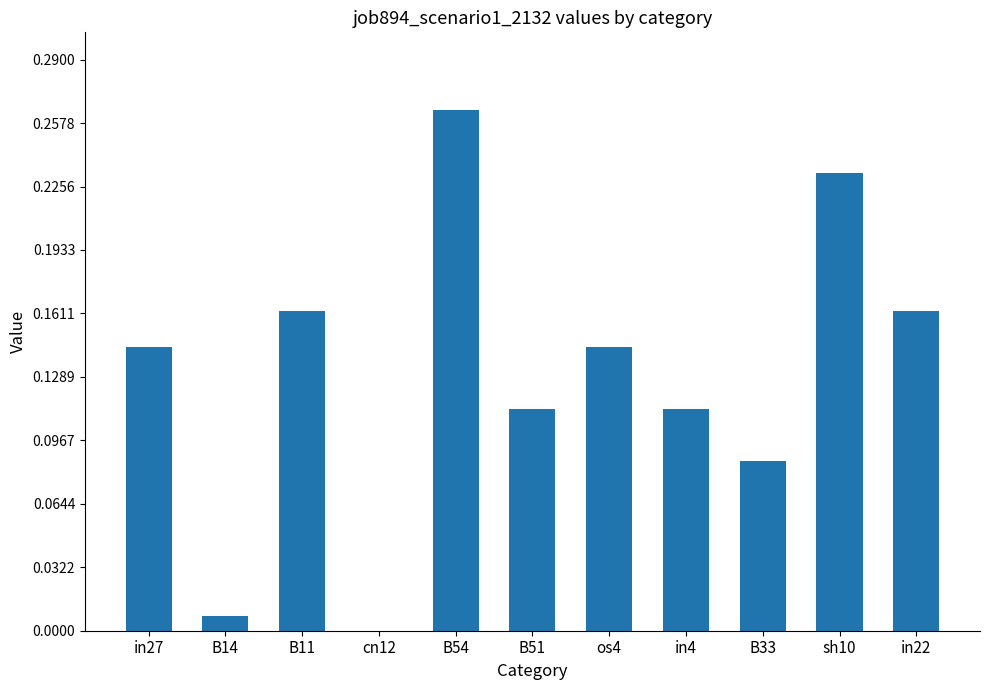

Does the chart contain stacked bars?

No